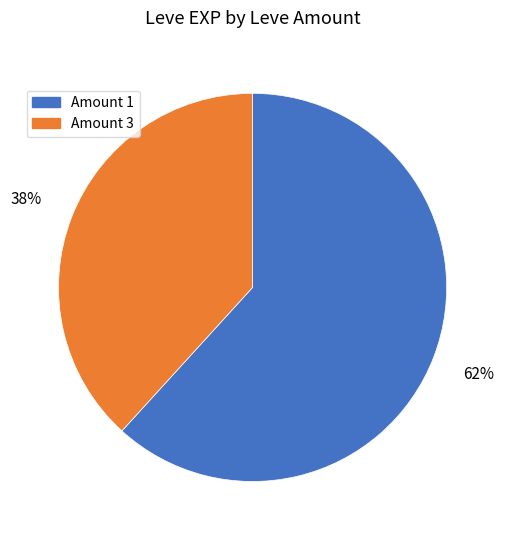

To the nearest percent, what is the average slice percentage?

50%